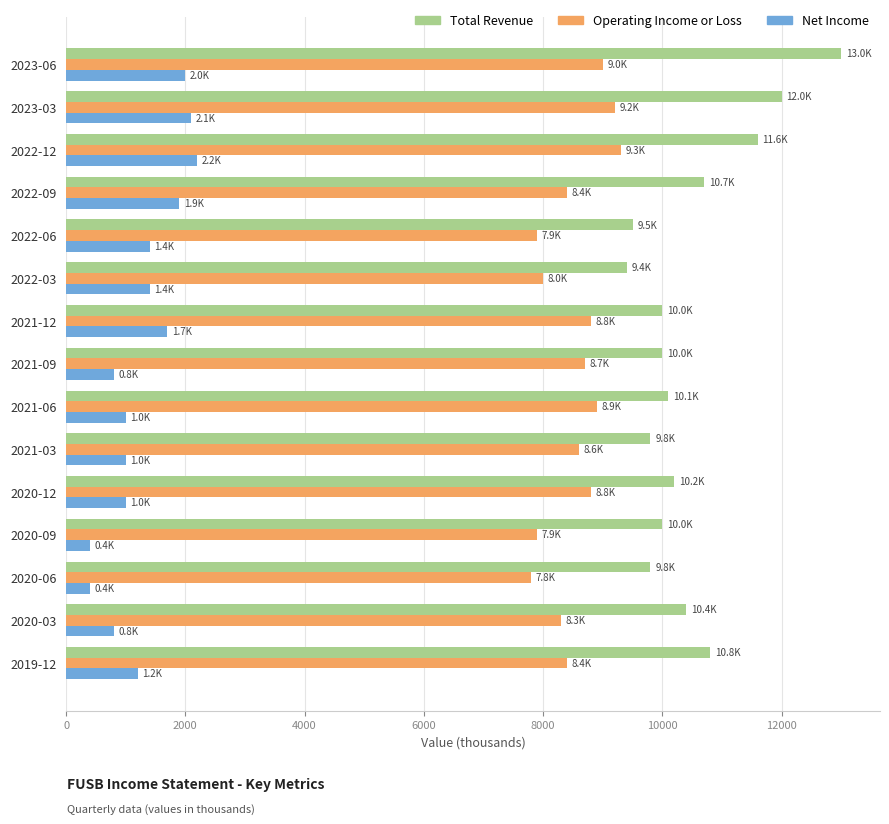

Which series changed the most between 2023-06 and 2020-03?

Total Revenue